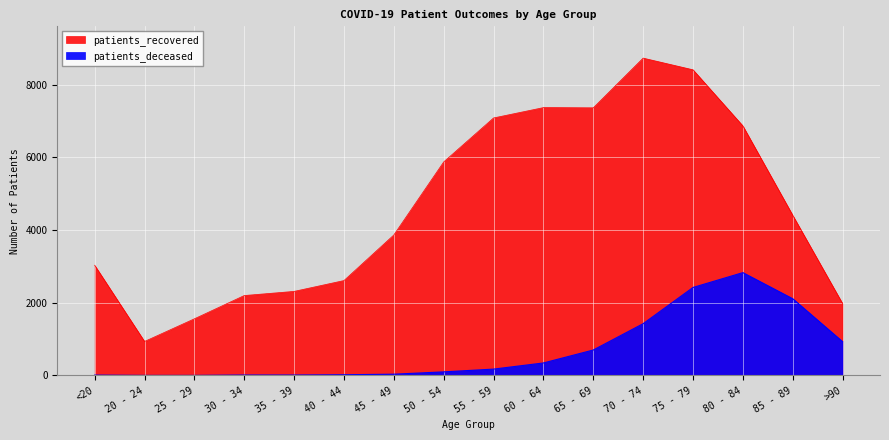

True or false: patients_deceased and patients_recovered intersect in this chart.

False